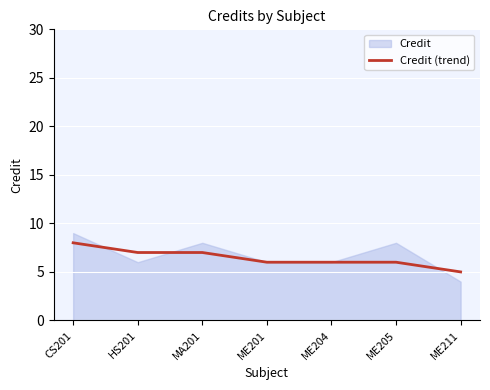

Is it true that Credit (trend) equals 5 at HS201?

False